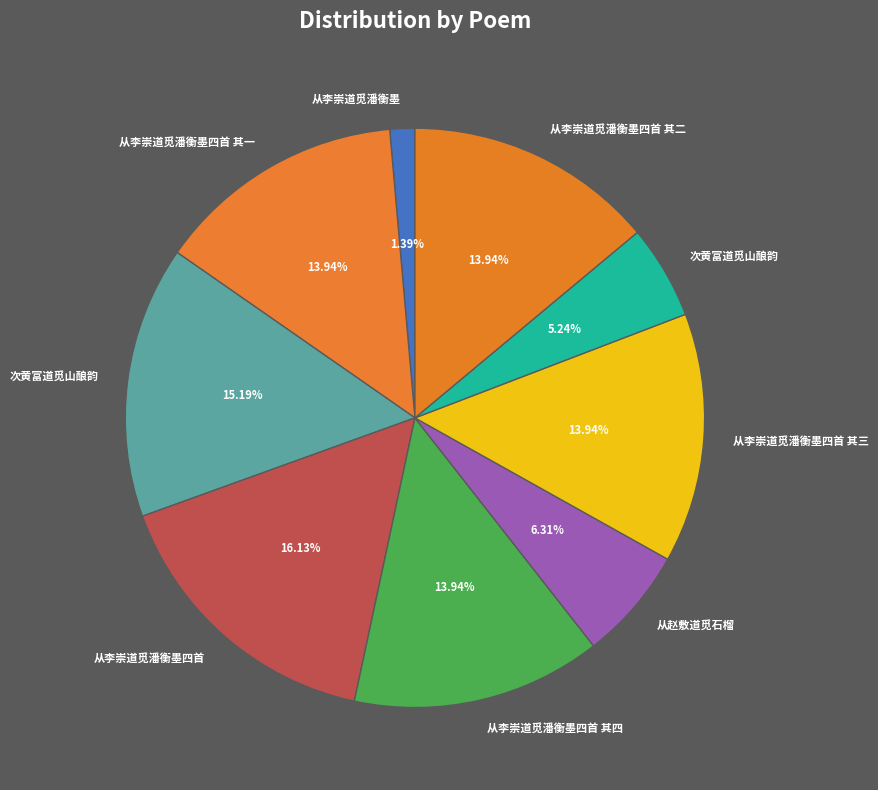

Count the number of slices in the pie.

9